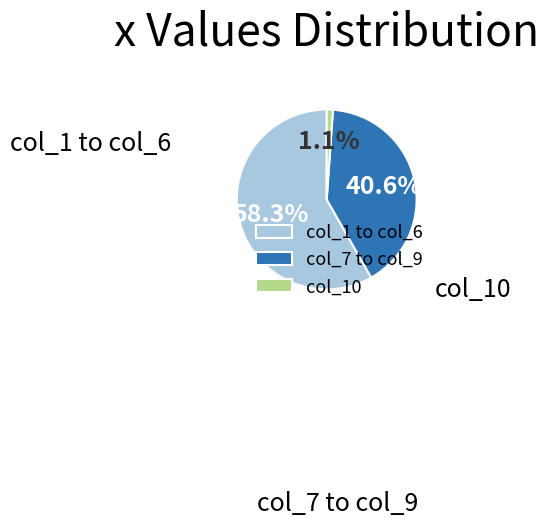

What is the majority slice?

col_1 to col_6